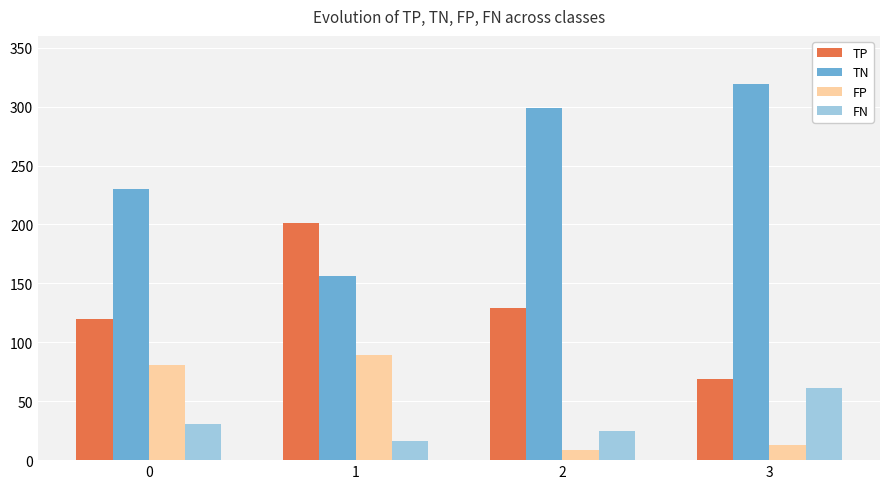

What is the approximate value of TP at 0, to the nearest 50?

100